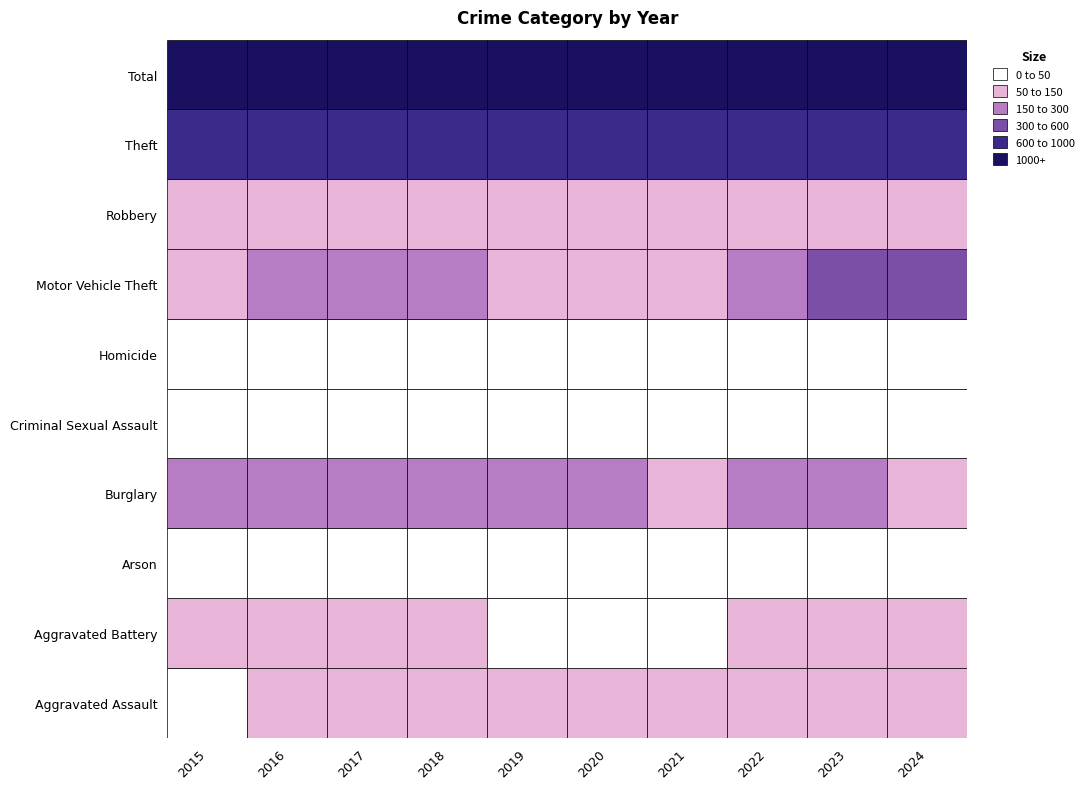

What is the difference between the highest and lowest values at 2018?

1468